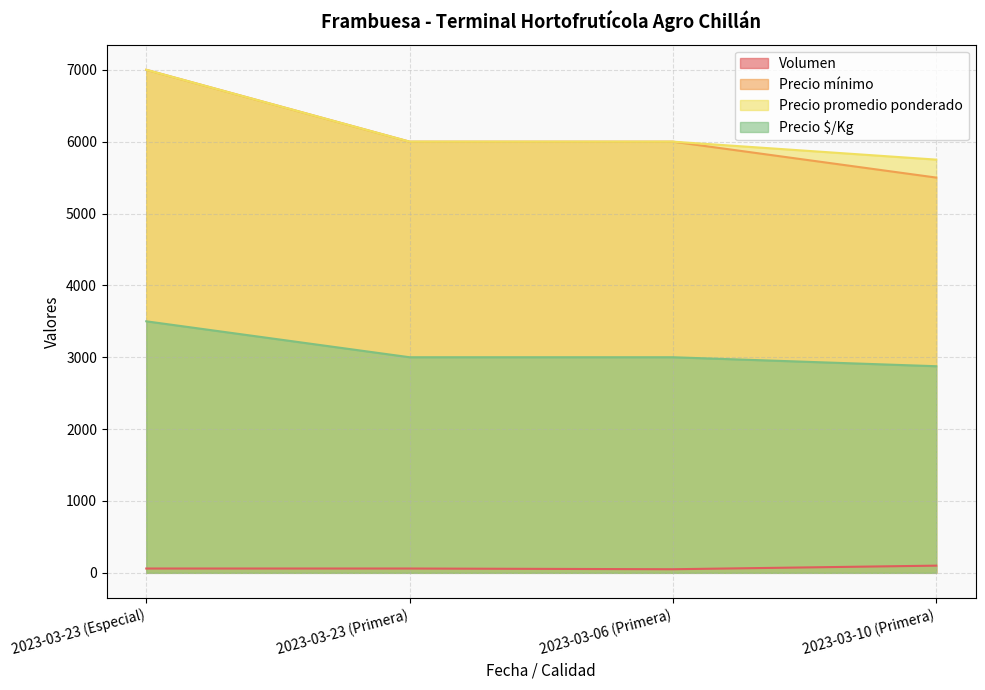

True or false: Precio promedio ponderado and Volumen intersect in this chart.

False